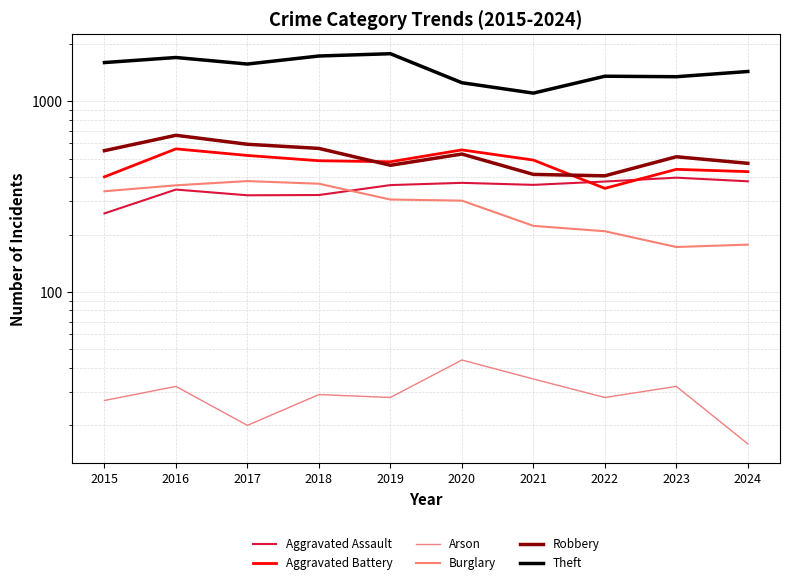

Which series has the widest spread of values?

Theft